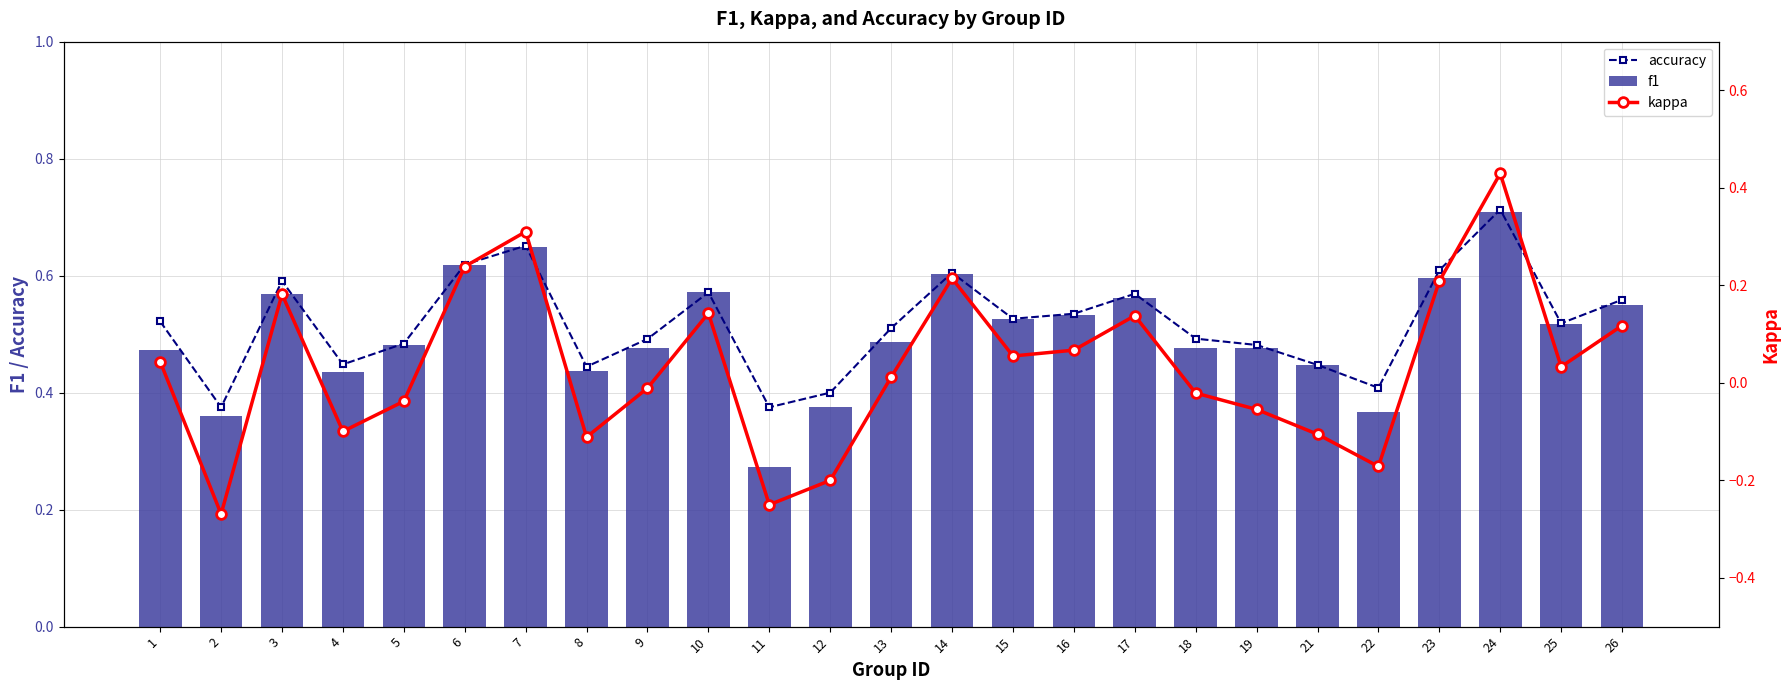

Reading right to left, transcribe all the data shown in this chart.

accuracy: 26=0.6	25=0.5	24=0.7	23=0.6	22=0.4	21=0.4	19=0.5	18=0.5	17=0.6	16=0.5	15=0.5	14=0.6	13=0.5	12=0.4	11=0.4	10=0.6	9=0.5	8=0.4	7=0.7	6=0.6	5=0.5	4=0.4	3=0.6	2=0.4	1=0.5
f1: 26=0.5	25=0.5	24=0.7	23=0.6	22=0.4	21=0.4	19=0.5	18=0.5	17=0.6	16=0.5	15=0.5	14=0.6	13=0.5	12=0.4	11=0.3	10=0.6	9=0.5	8=0.4	7=0.6	6=0.6	5=0.5	4=0.4	3=0.6	2=0.4	1=0.5
kappa: 26=0.1	25=0.0	24=0.4	23=0.2	22=-0.2	21=-0.1	19=-0.1	18=-0.0	17=0.1	16=0.1	15=0.1	14=0.2	13=0.0	12=-0.2	11=-0.2	10=0.1	9=-0.0	8=-0.1	7=0.3	6=0.2	5=-0.0	4=-0.1	3=0.2	2=-0.3	1=0.0